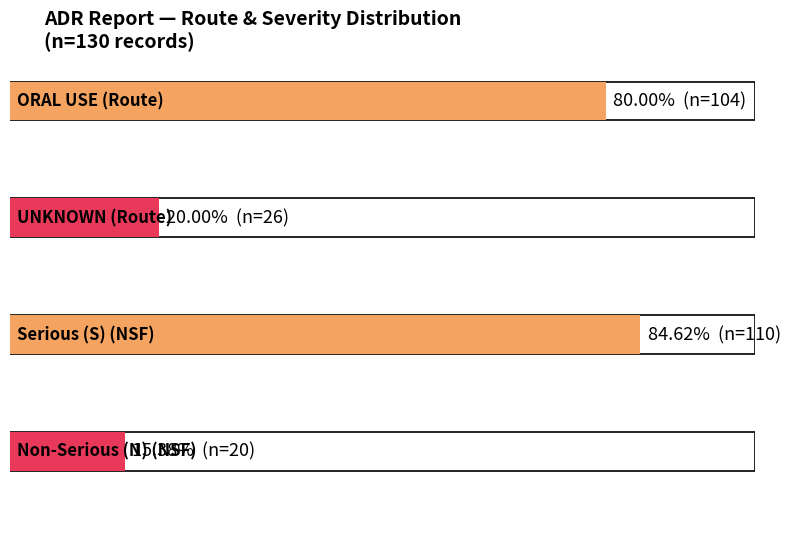

Is it true that UNKNOWN equals 26 at ORAL USE?

False